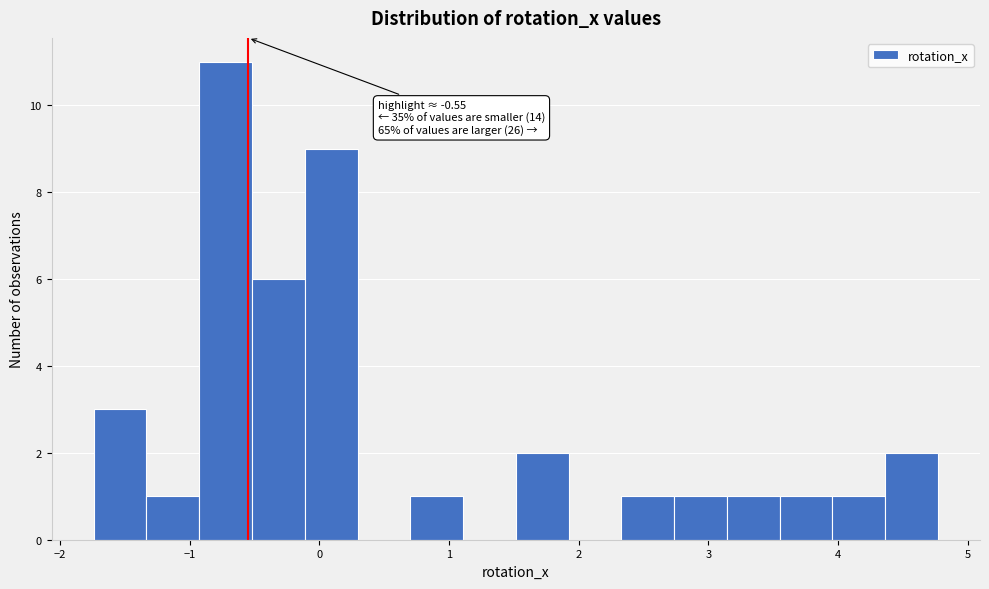

Over which range of the x-axis is the bar tallest?

-0.9 to -0.5